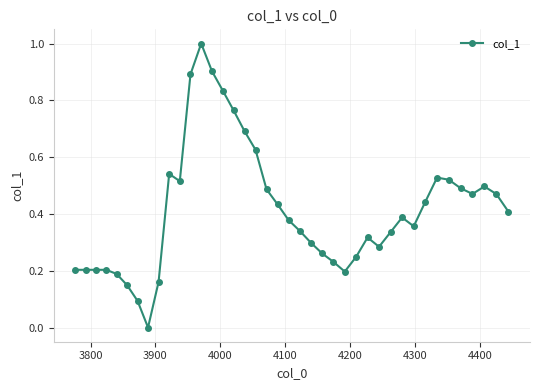

What is the greatest value displayed?

1.0